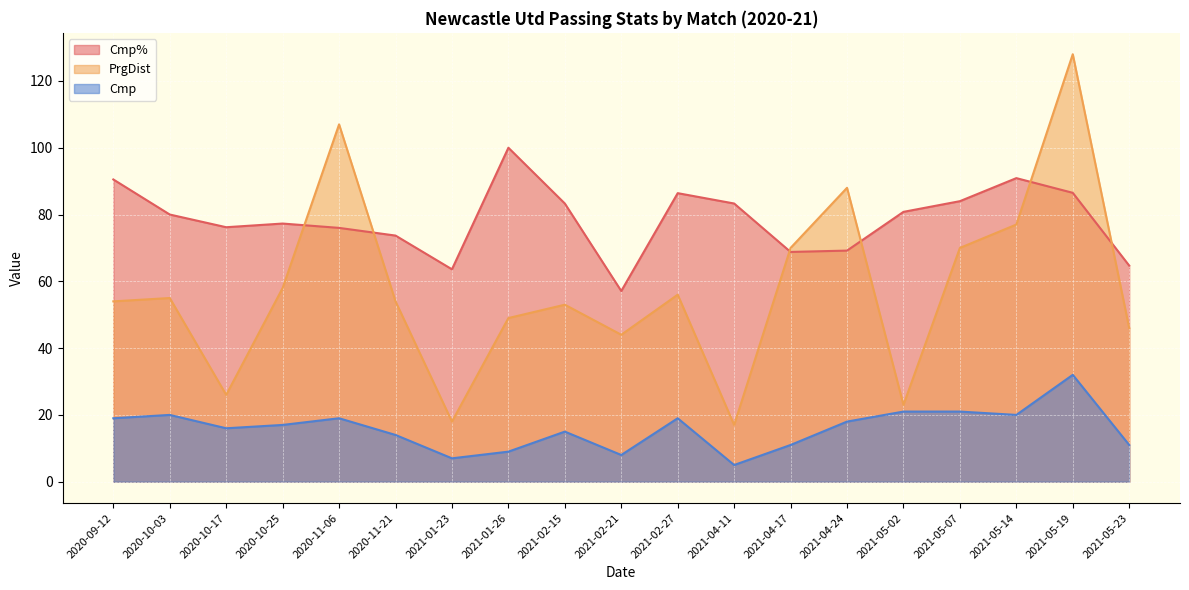

At which label does Cmp first exceed 17?

2020-09-12